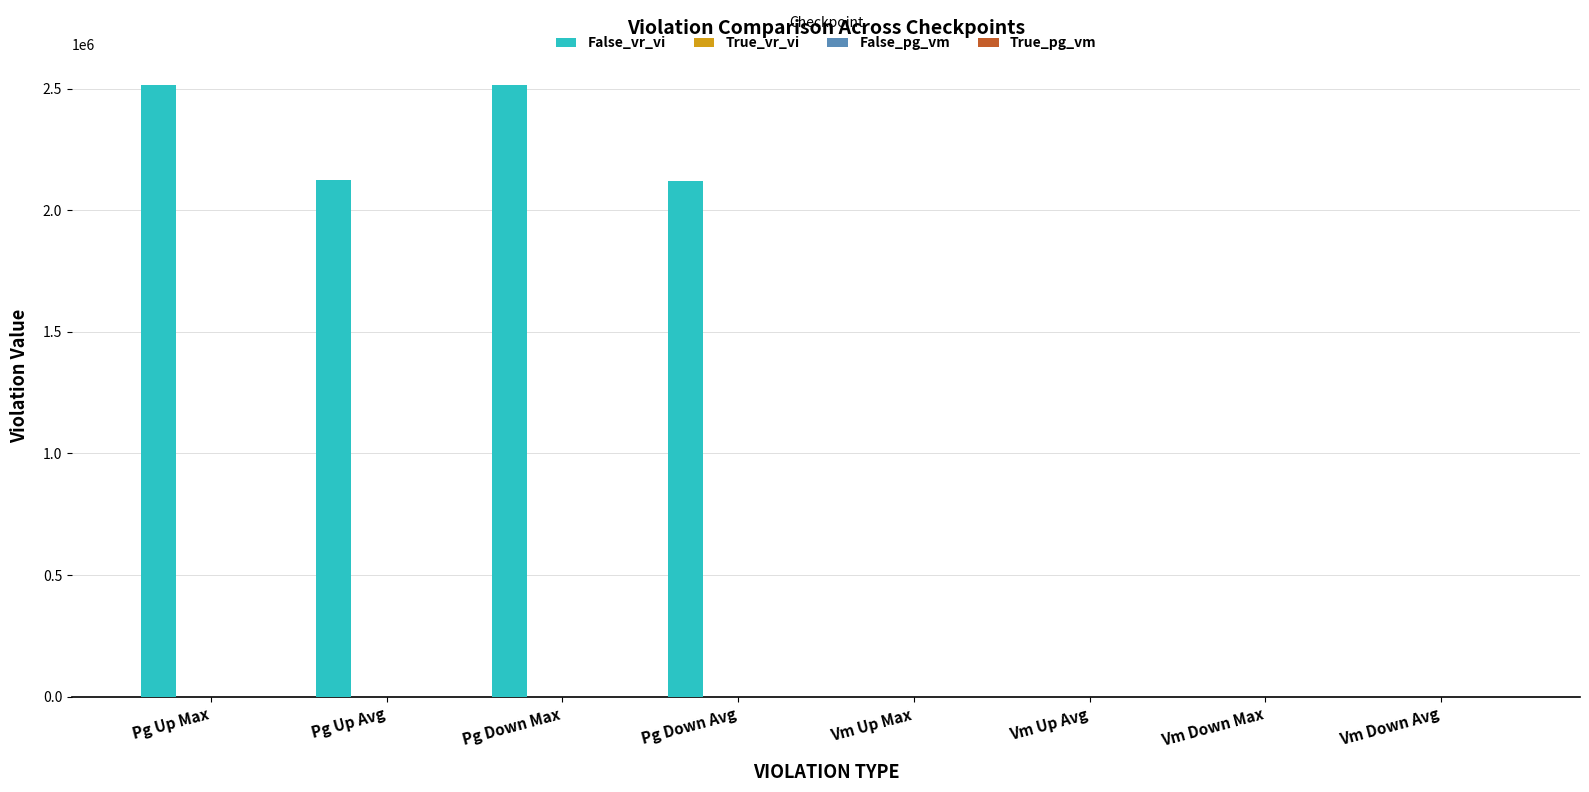

What is the greatest value displayed?

2515426.0